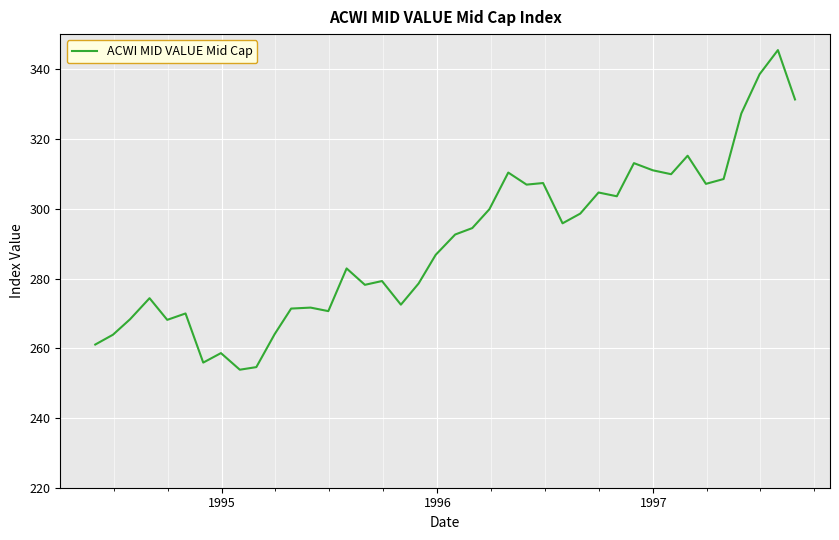

What is the smallest value displayed?

253.9